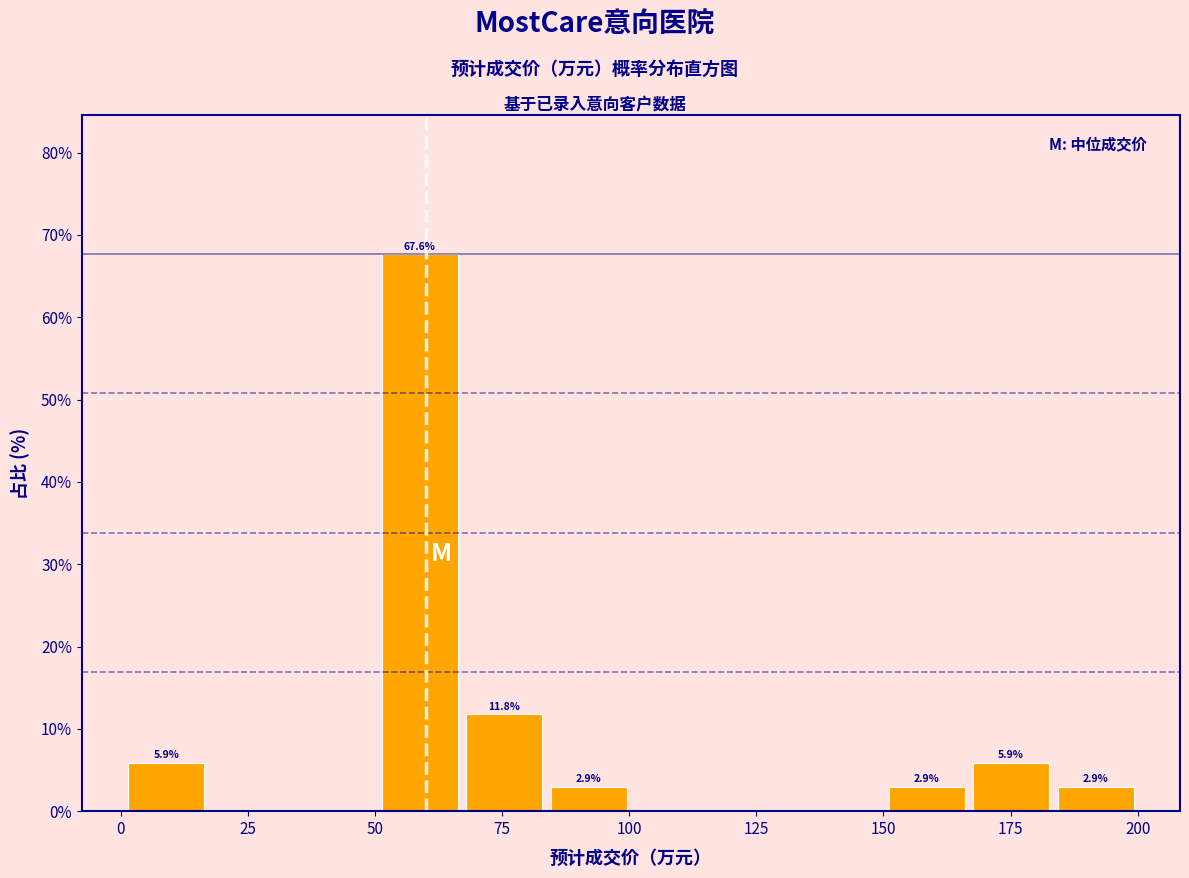

Around what value on the x-axis is the tallest bar? Give the approximate position of its centre, as read against the axis.

60